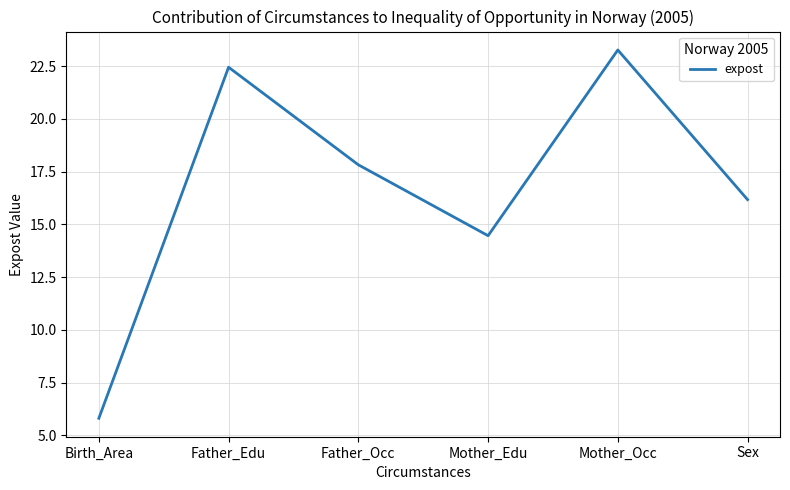

List the labels in order of value, smallest first.

Birth_Area, Mother_Edu, Sex, Father_Occ, Father_Edu, Mother_Occ